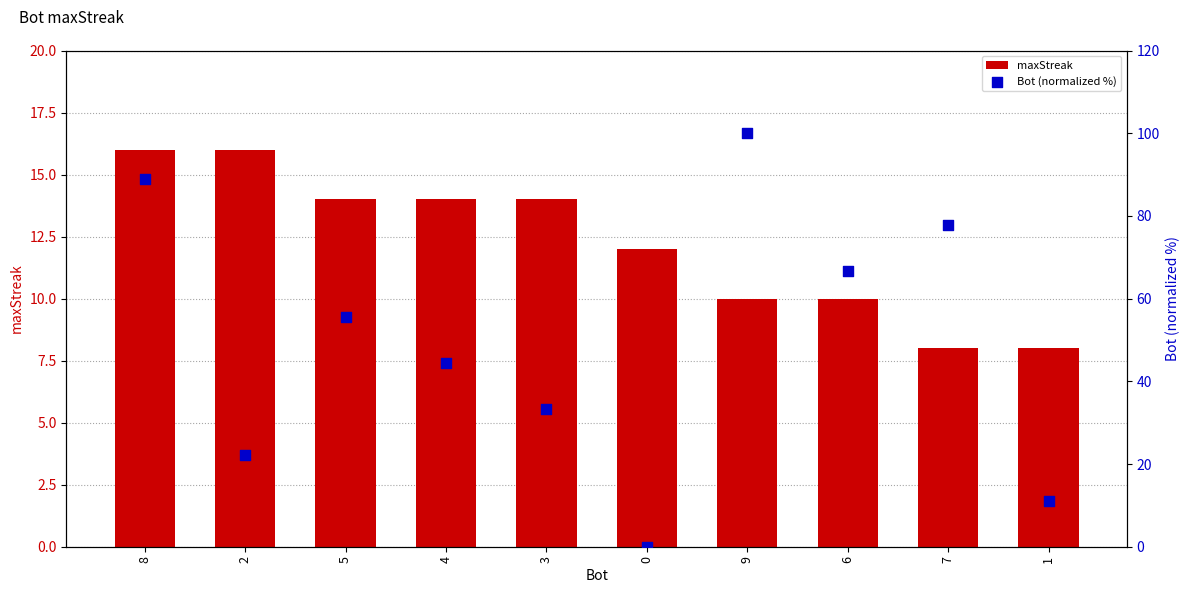

Is the value of Bot (normalized %) at 9 greater than the value of maxStreak at 4?

Yes